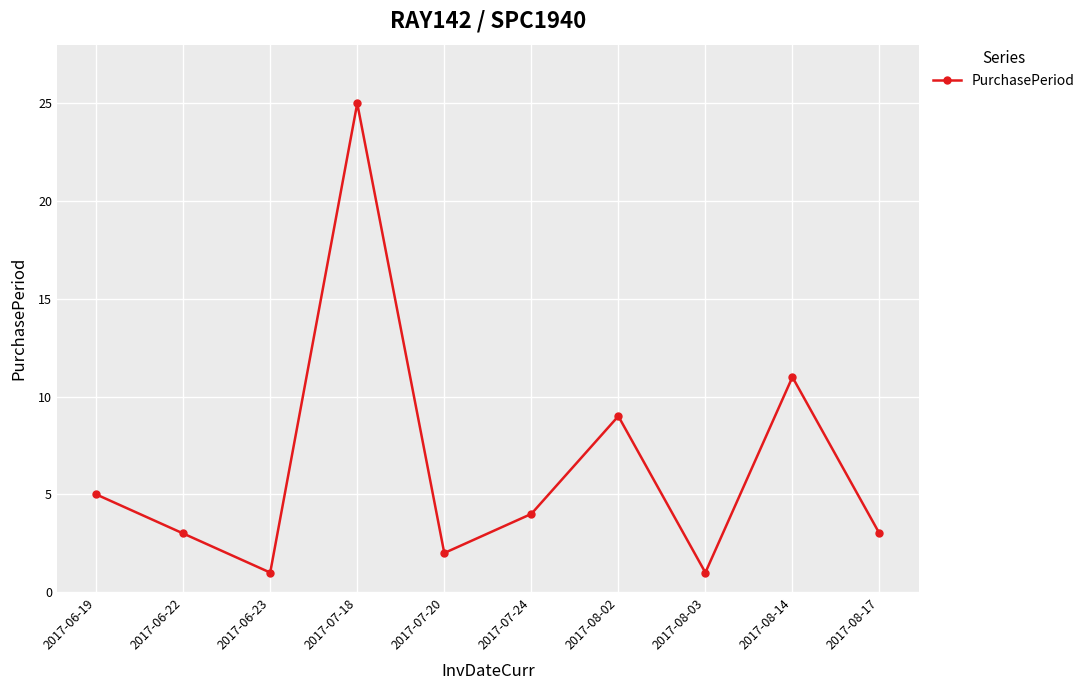

What is the label of the 1st point from the left?

2017-06-19